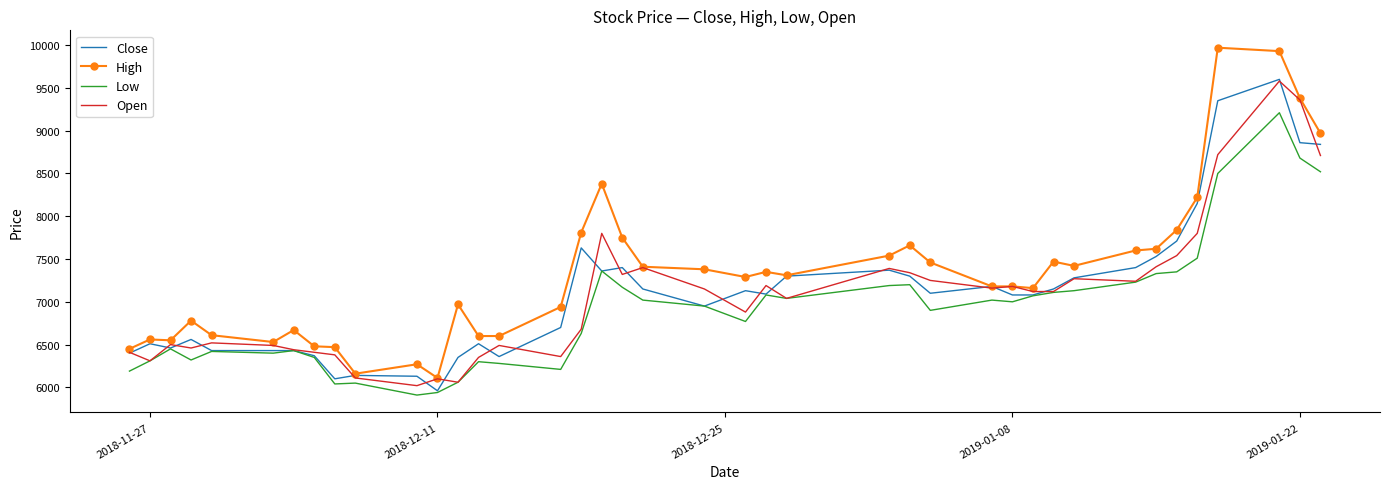

Which series has the widest spread of values?

High